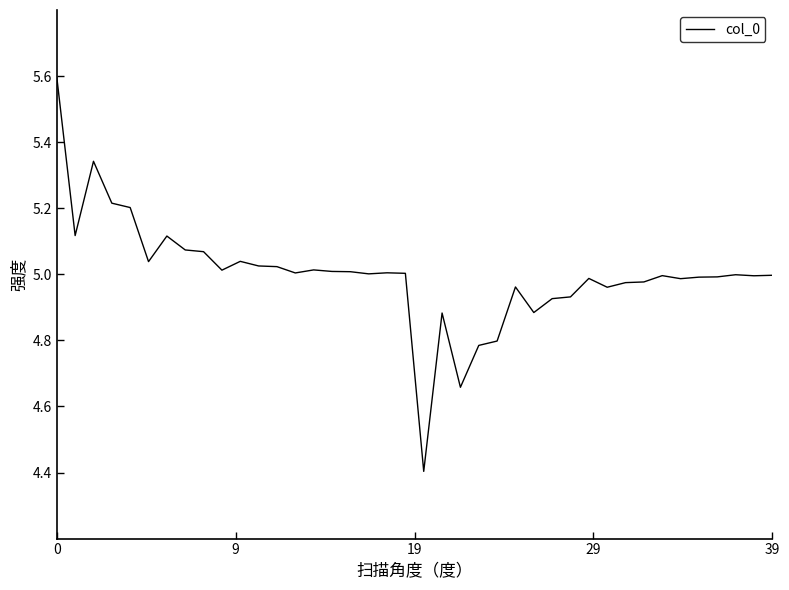

What is the maximum value shown in the chart?

5.6